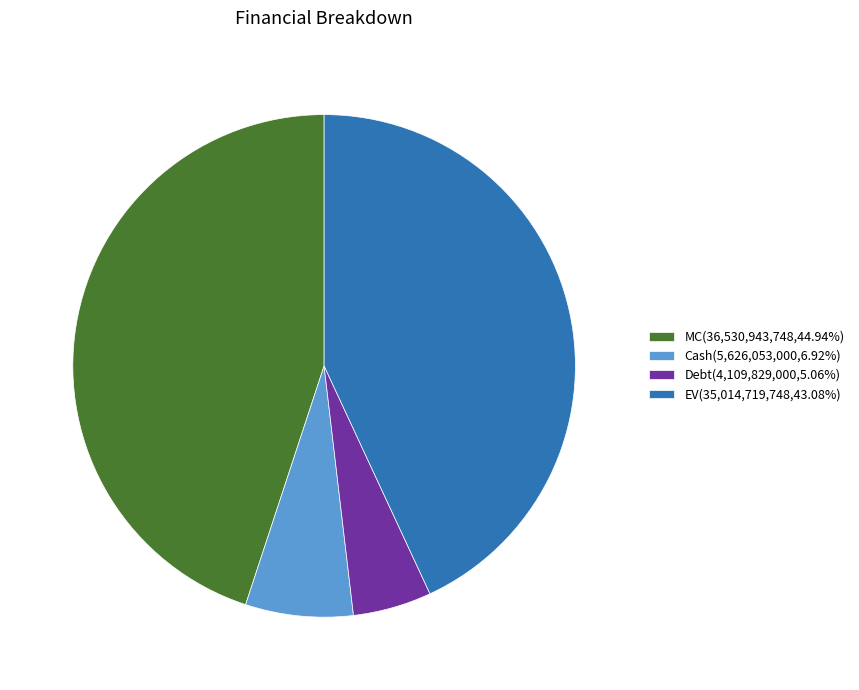

Which category has the smallest portion of the pie?

Debt